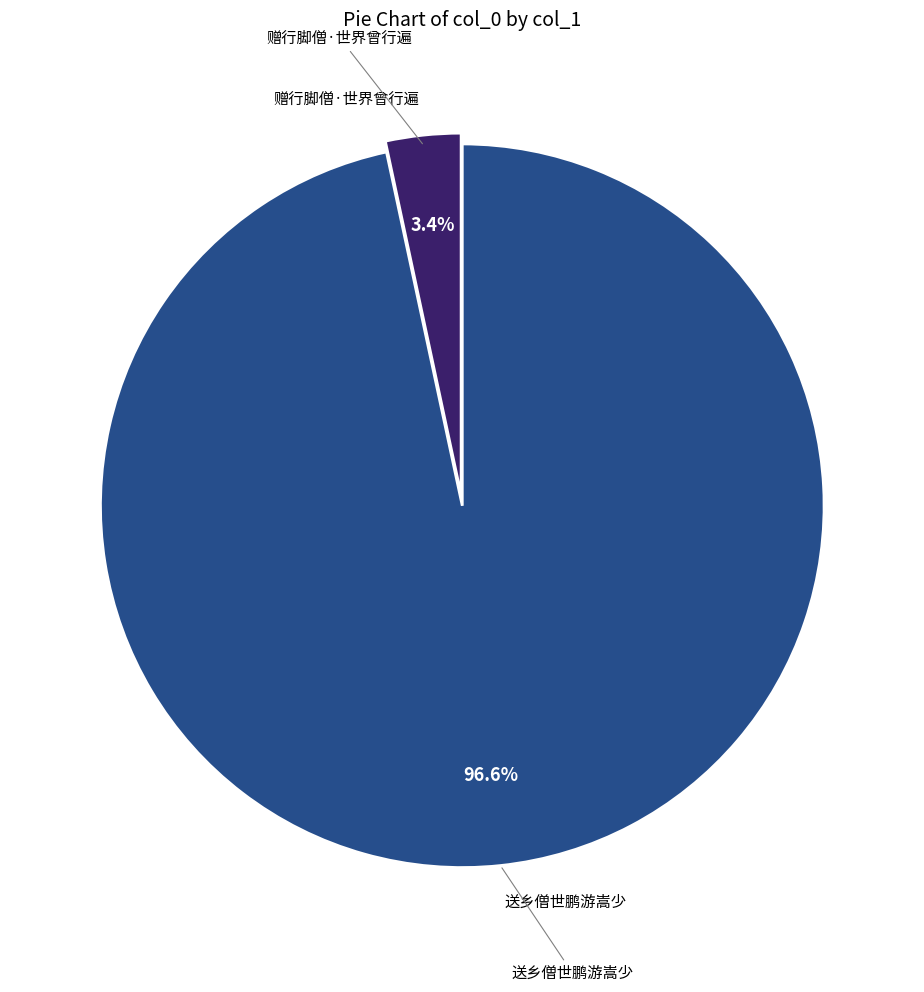

Is 送乡僧世鹏游嵩少 the majority of the pie?

Yes